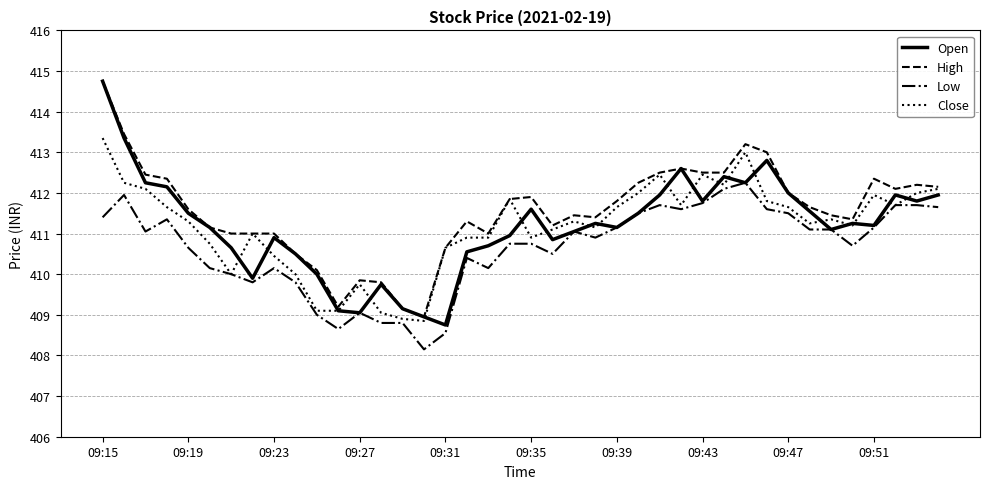

What is the maximum value for Close?

413.4